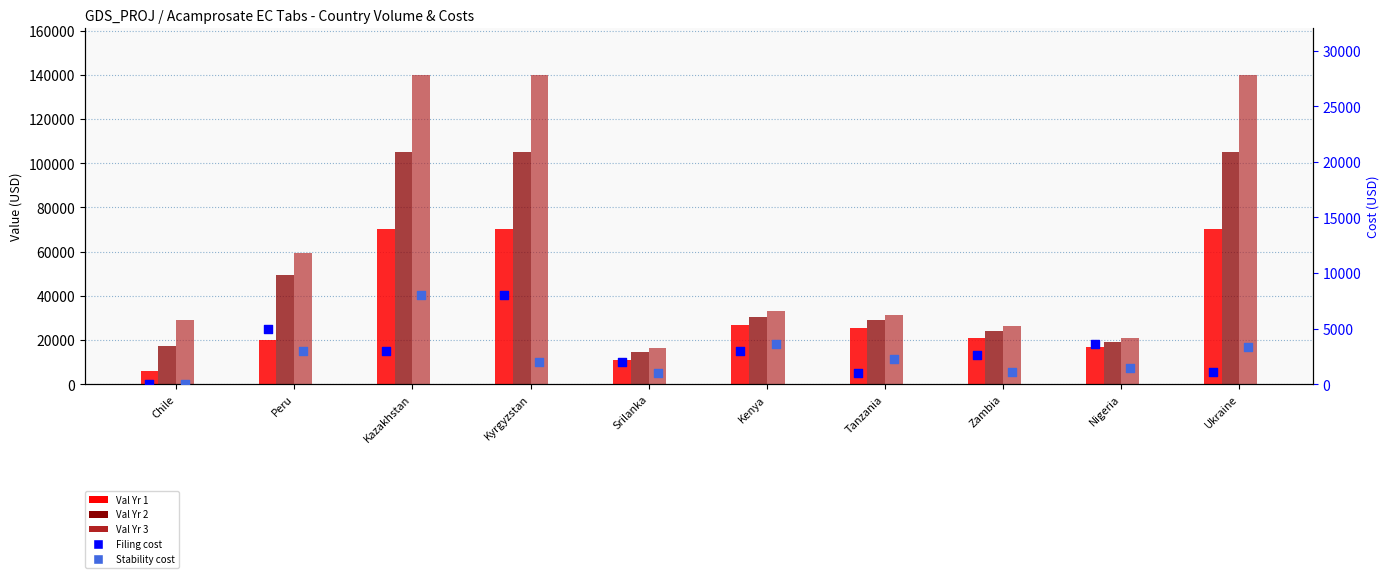

Which series has the widest spread of Y values?

Val Yr 3